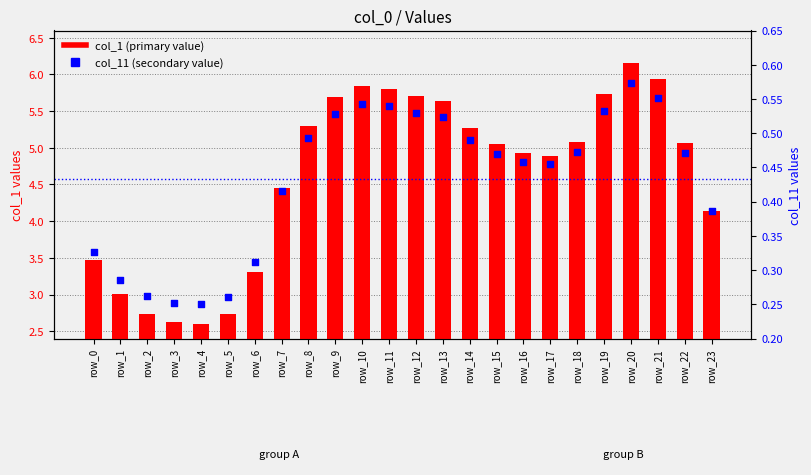

At how many categories does at least one series exceed 5?

13